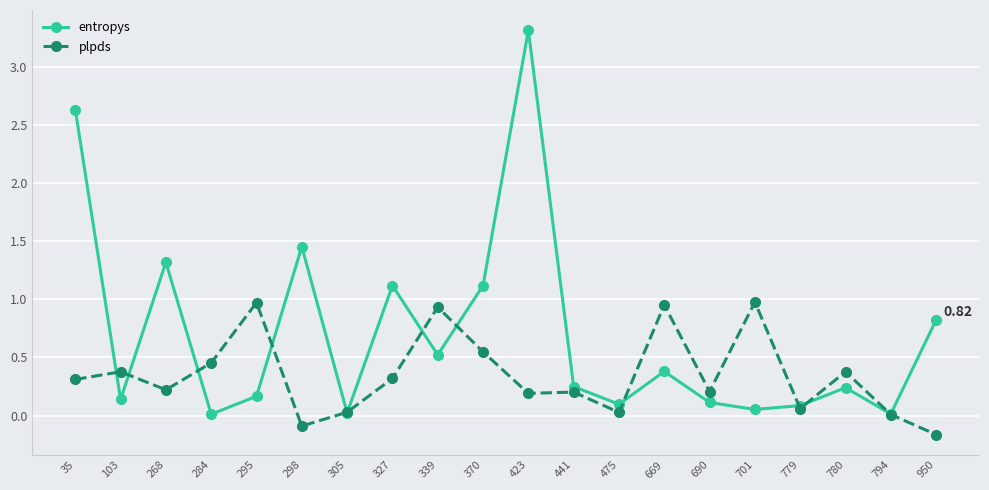

Rank the series by their average value, from highest to lowest.

entropys, plpds